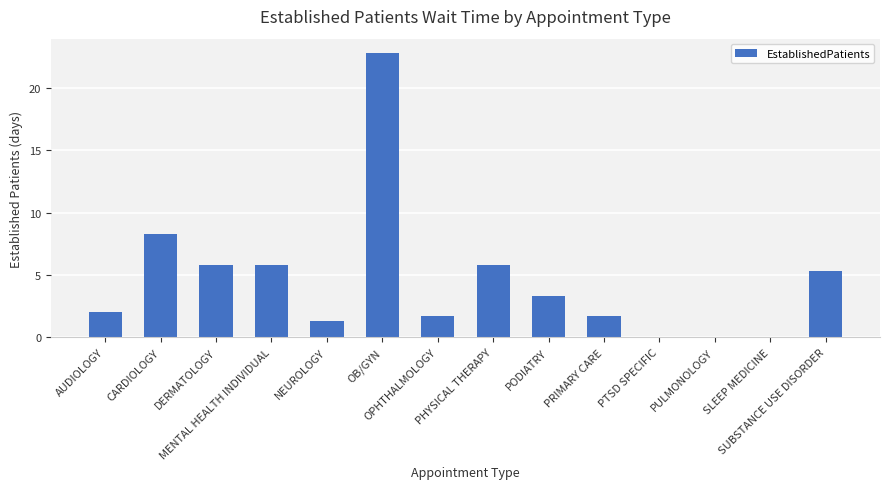

Is it true that the value at SUBSTANCE USE DISORDER is 2.8?

False